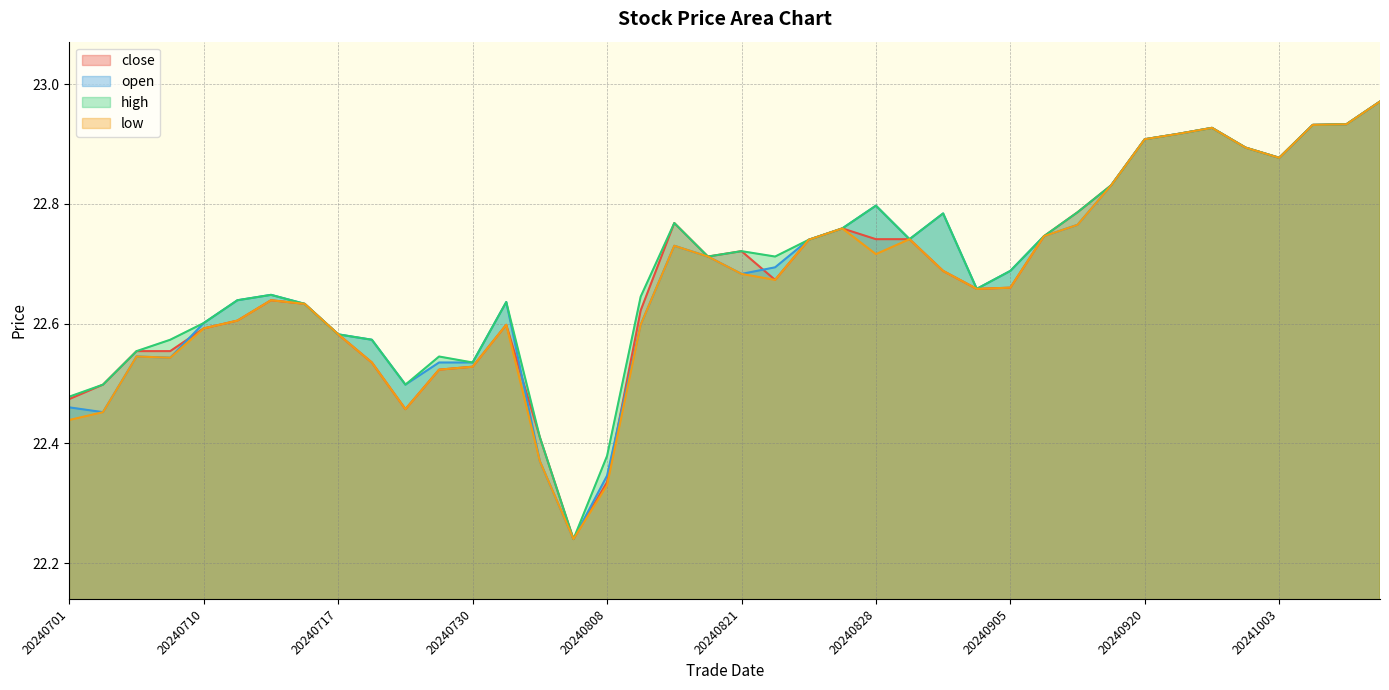

List the series in order of their overall mean, lowest first.

low, close, open, high